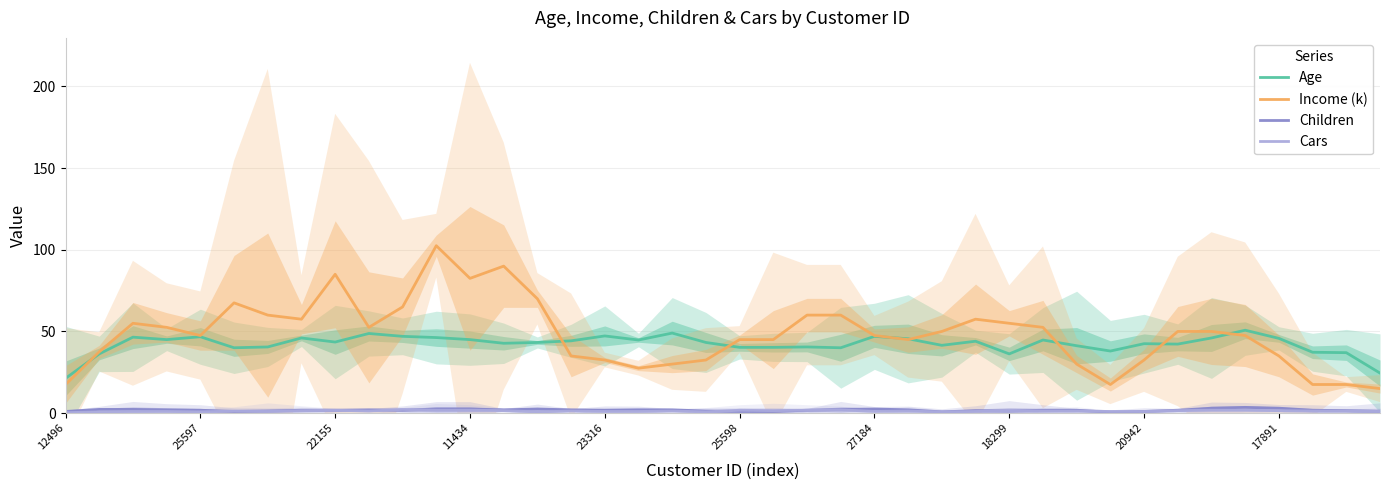

What is the highest value of the Age series?

50.8